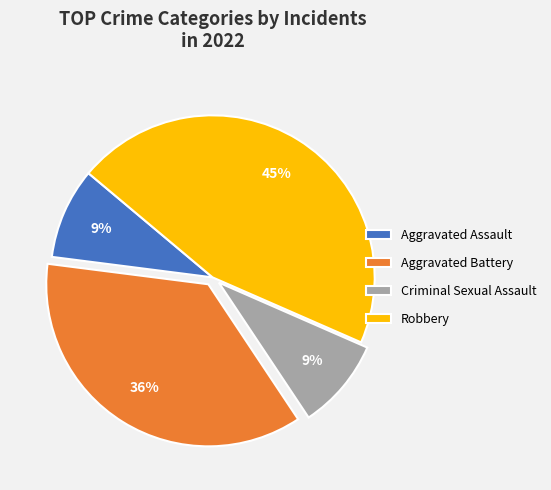

Is there a majority slice in this chart?

No